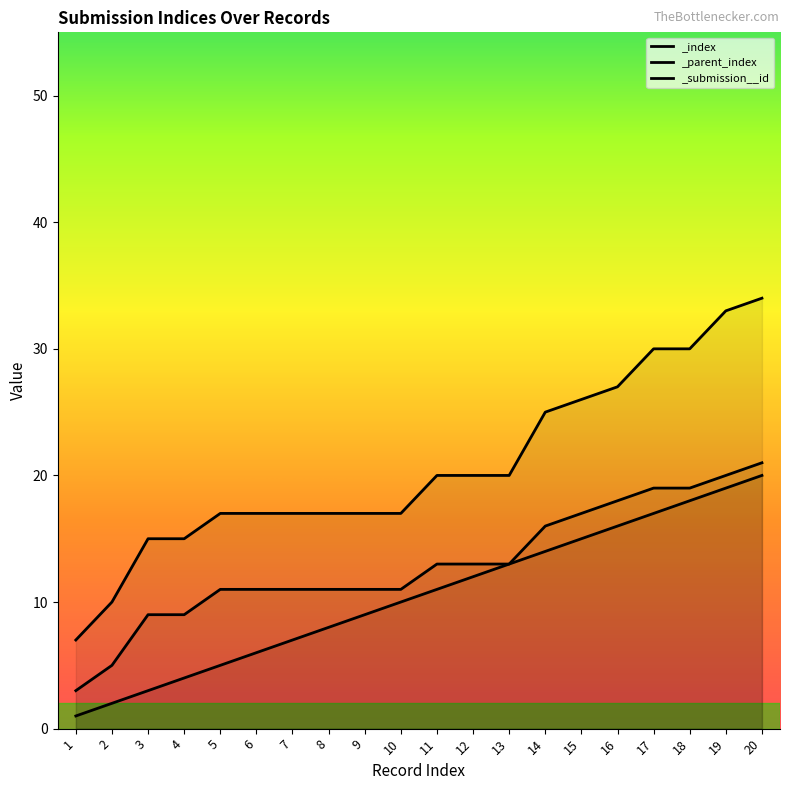

The value of _index at 12 is 16. True or false?

False